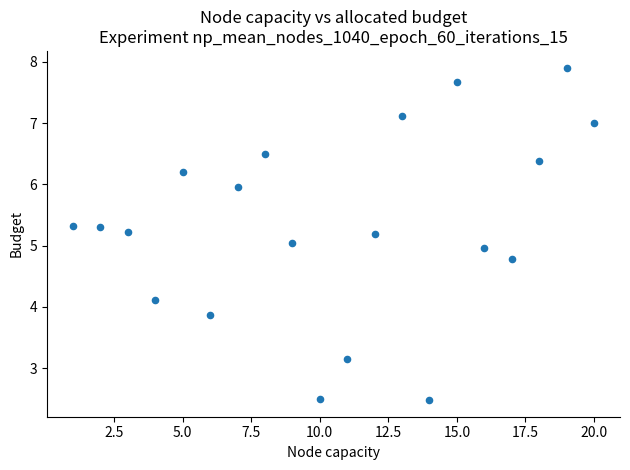

What is the range of X values (max minus min)?

19.0